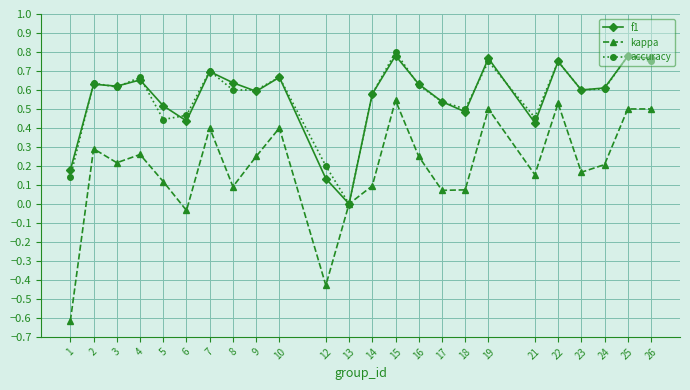

What is the total value across all series at 10?

1.7